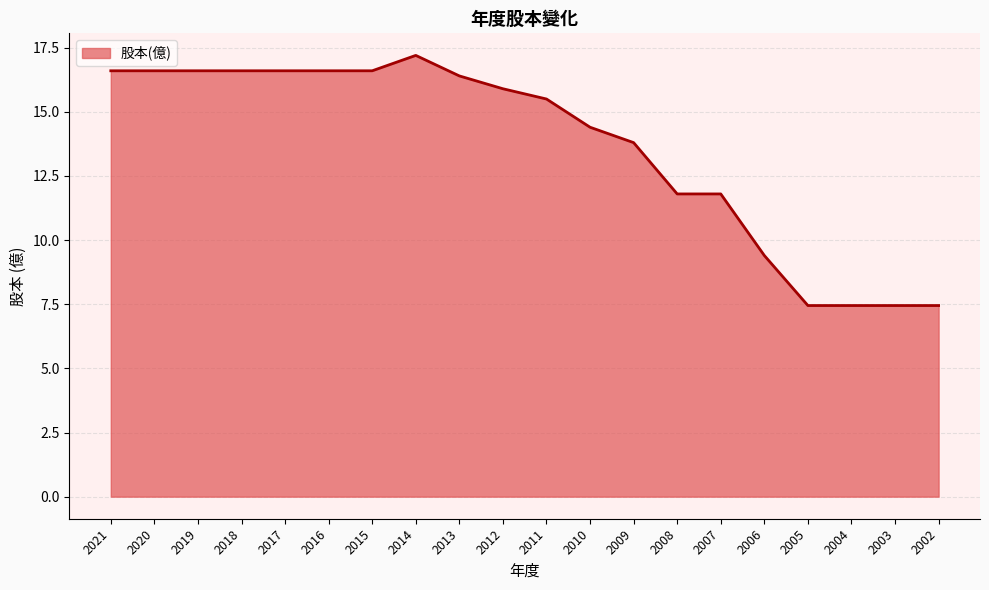

Which label corresponds to the largest value in the chart?

2014